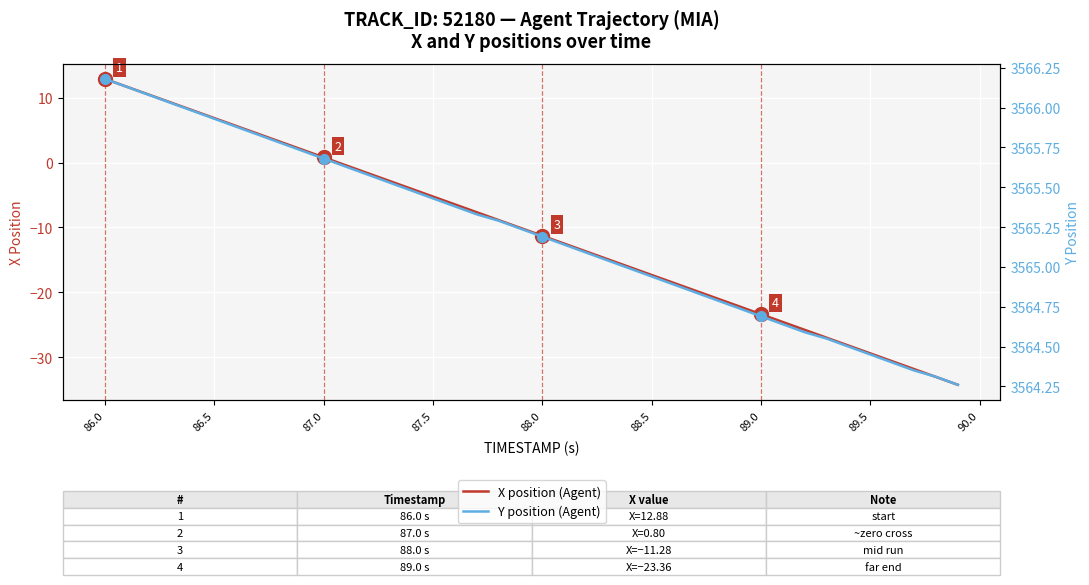

Rank the series by their maximum value, from lowest to highest.

X position (Agent), Y position (Agent)